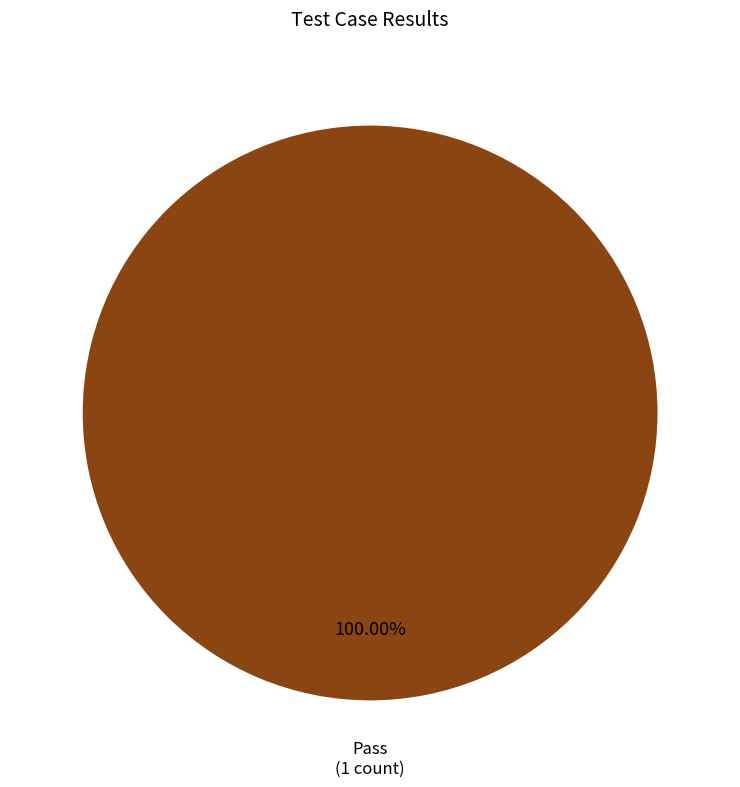

Is there any slice that represents more than half of the pie?

Yes